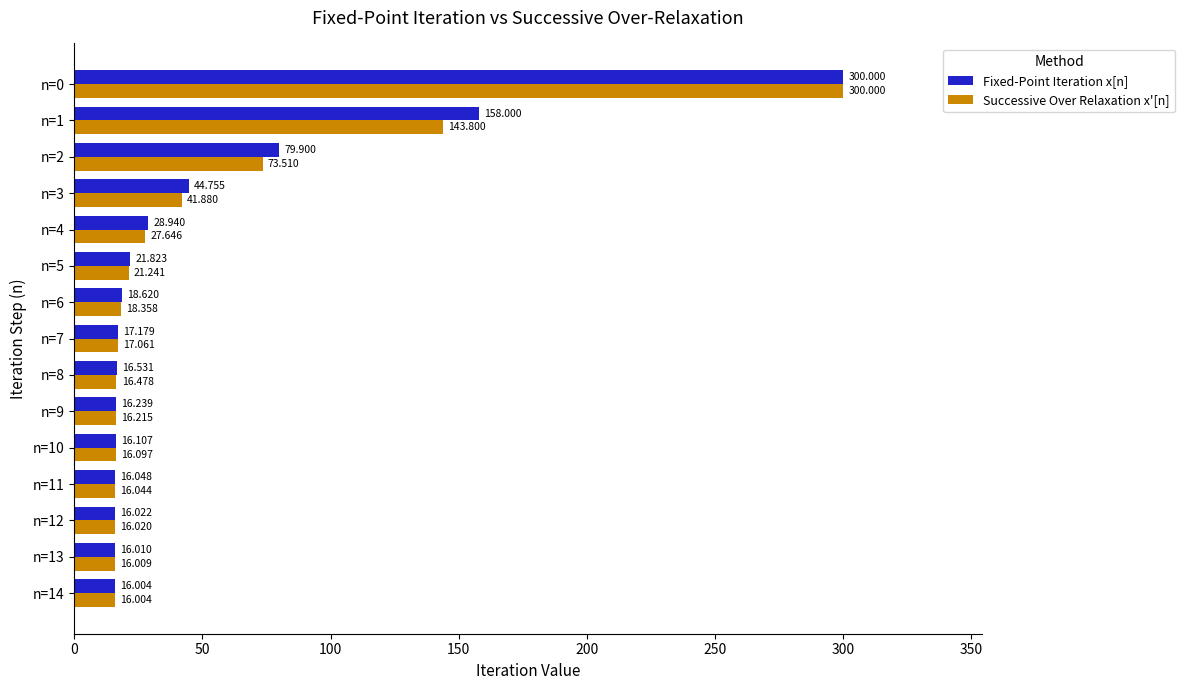

Rank the series at n=7 from highest to lowest value.

Fixed-Point Iteration x[n], Successive Over Relaxation x'[n]